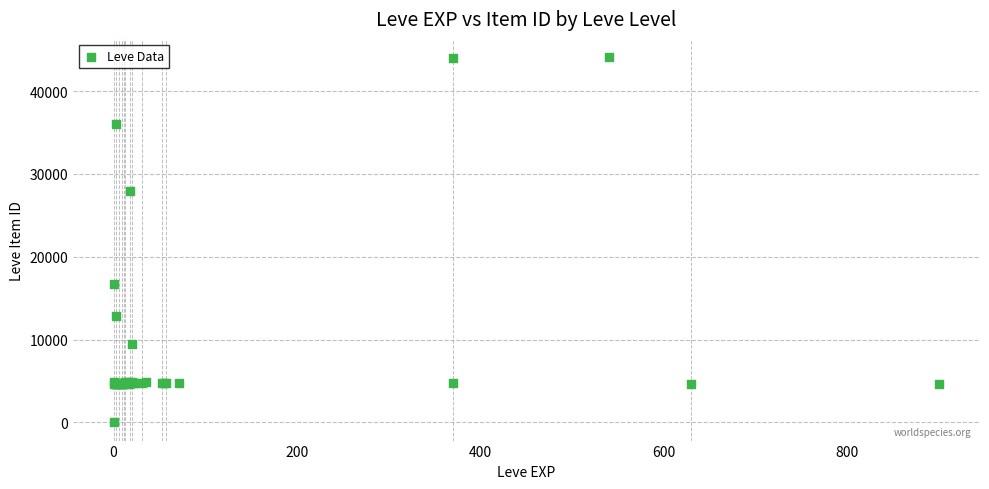

What Y value in the scatter plot is closest to 22050?

16734